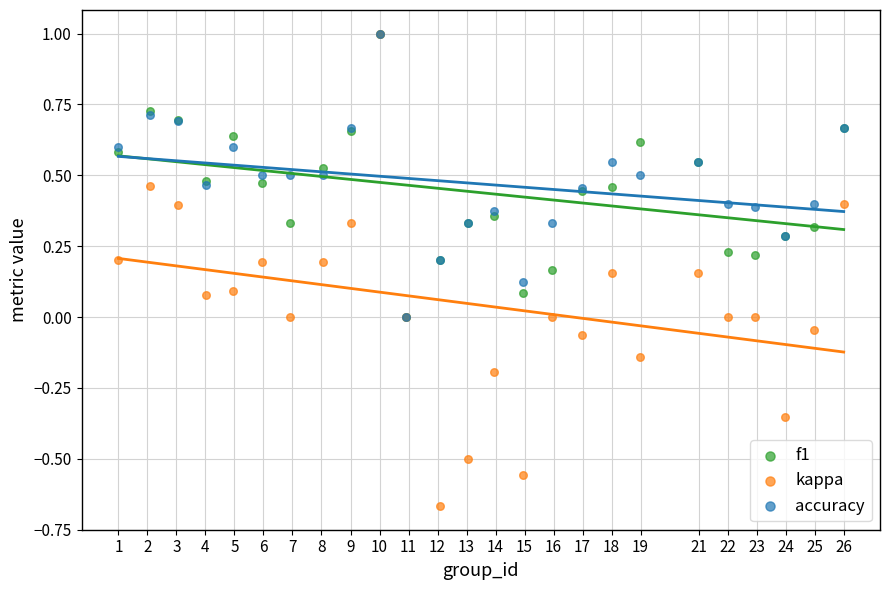

Which series has the widest spread of Y values?

kappa